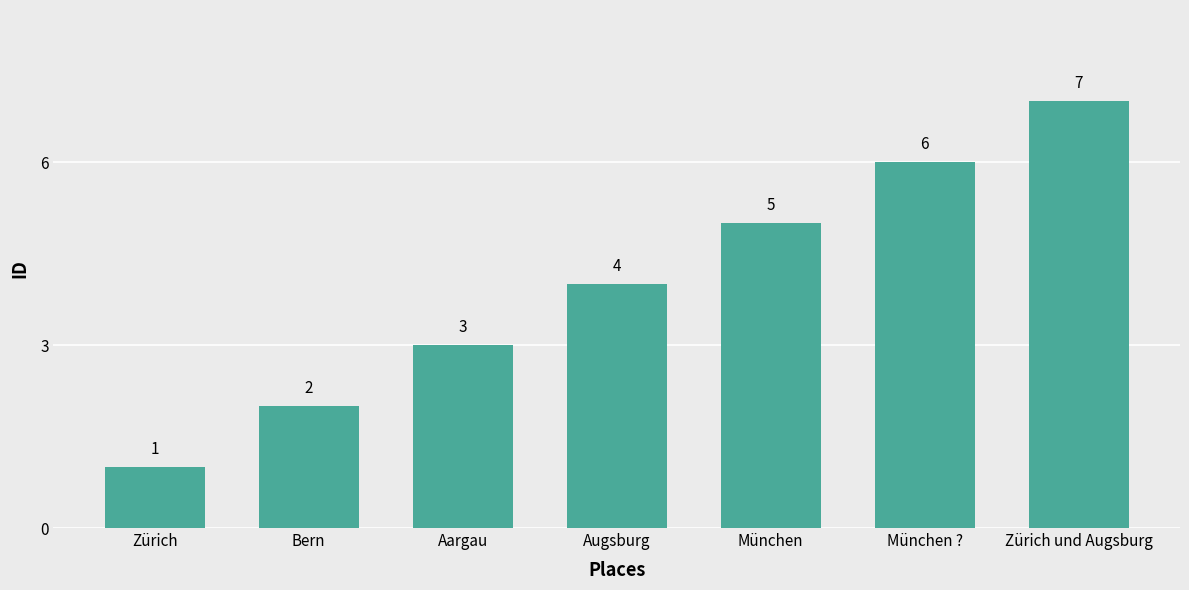

Which category has the highest value across all series?

Zürich und Augsburg